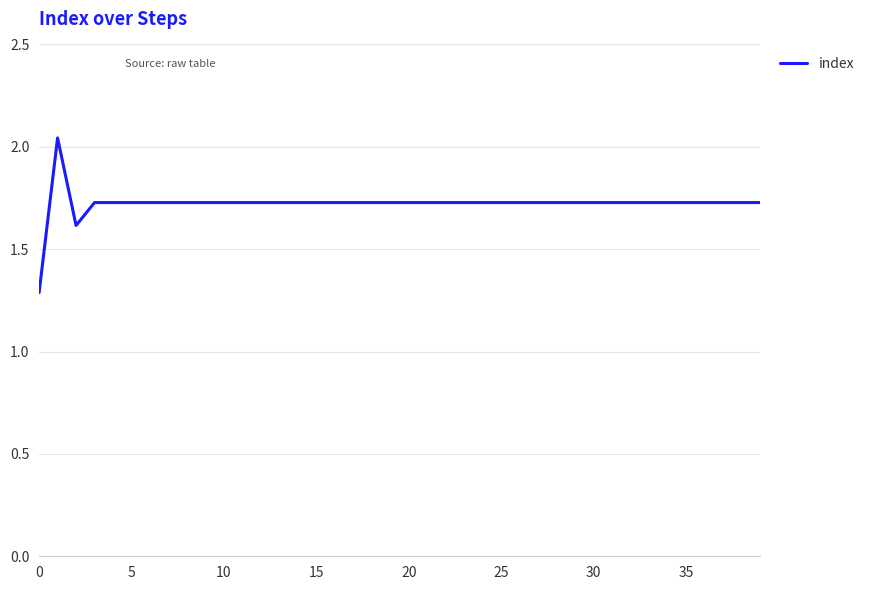

What is the maximum value shown in the chart?

2.0